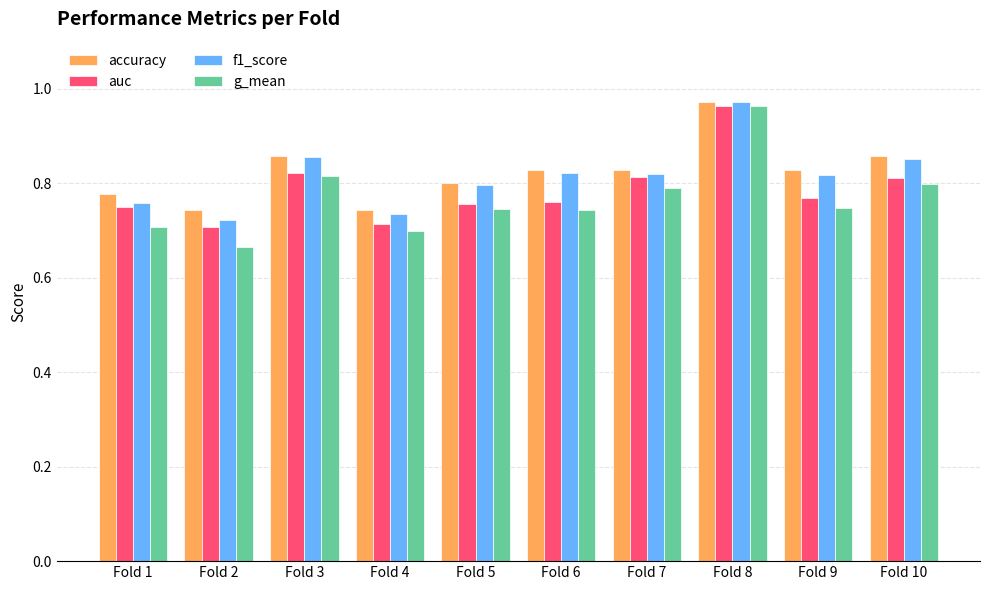

At which category does the chart reach its minimum across all series?

Fold 2